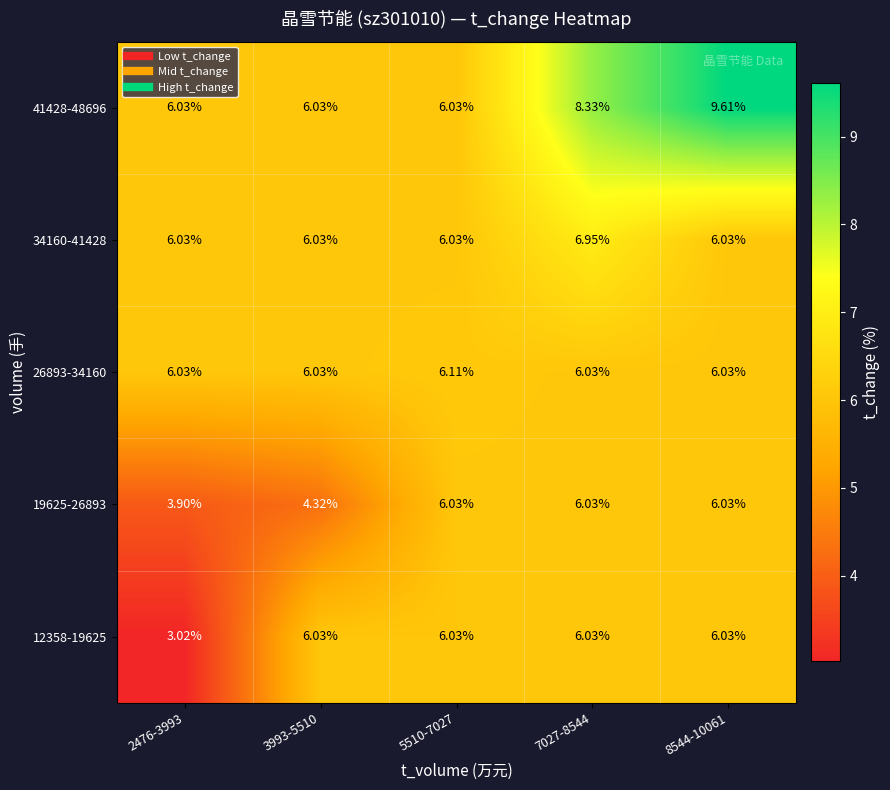

Is the value of 41428-48696 at 8544-10061 greater than the value of 26893-34160 at 5510-7027?

Yes